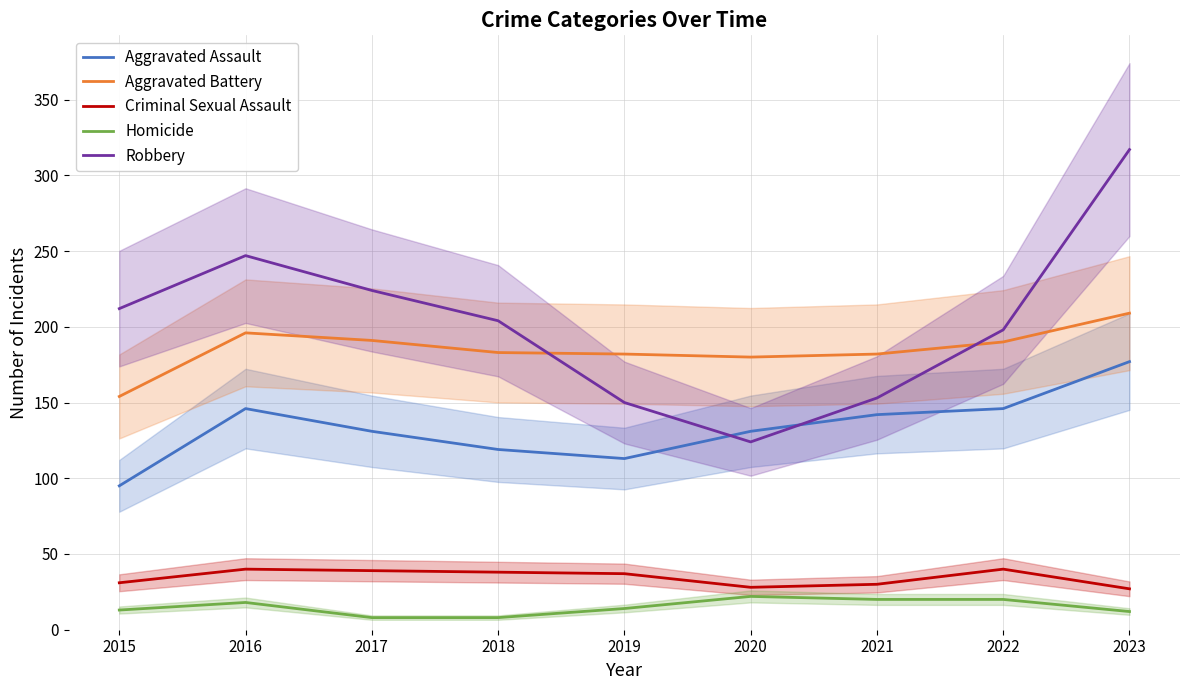

What are all the series names shown in the legend?

Aggravated Assault, Aggravated Battery, Criminal Sexual Assault, Homicide, Robbery